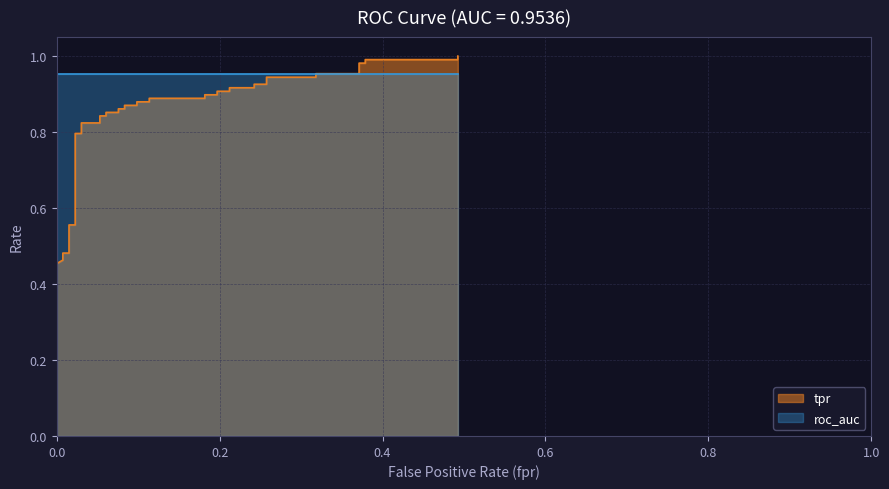

What is the sum of all values?

33.2